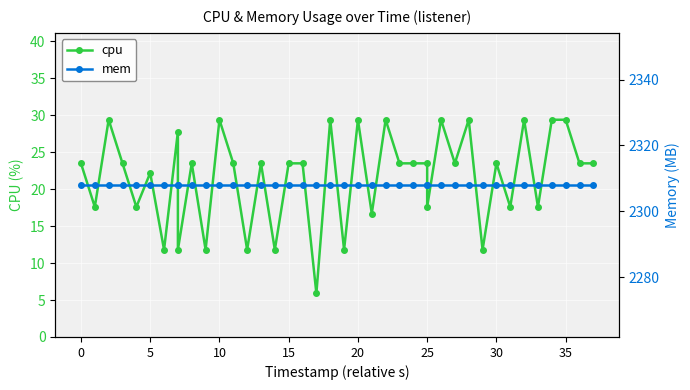

Rank the series by their average value, from highest to lowest.

mem, cpu